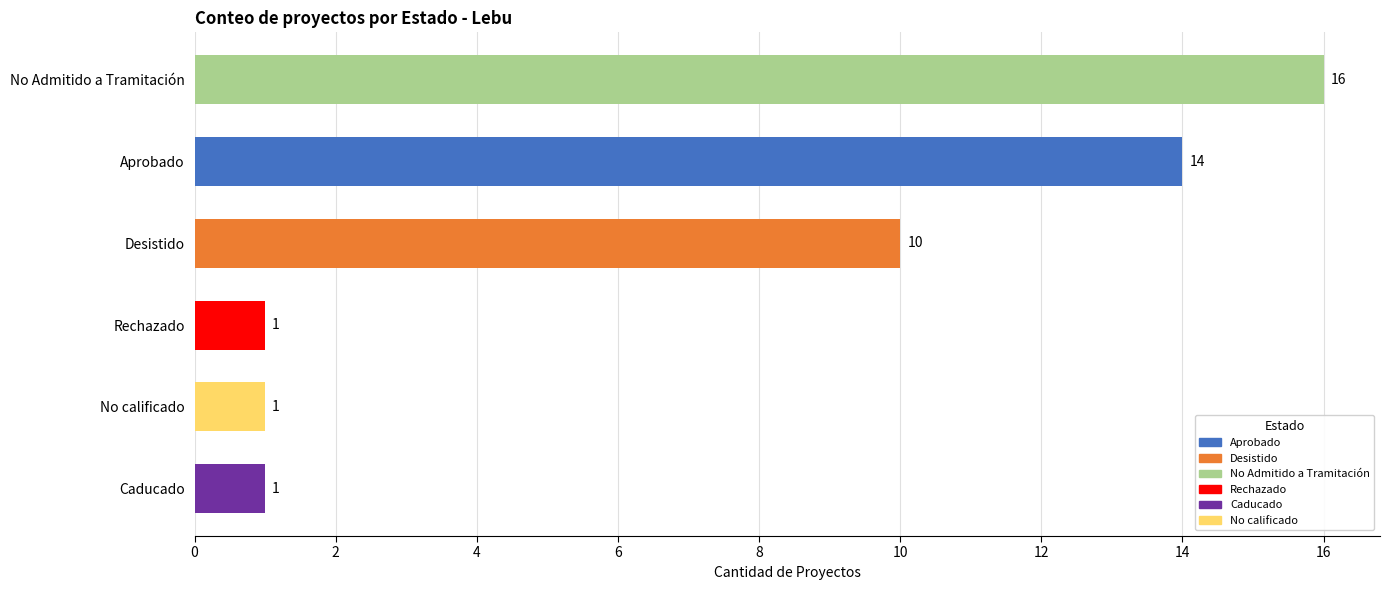

What is the difference between the values at Caducado and Desistido?

9